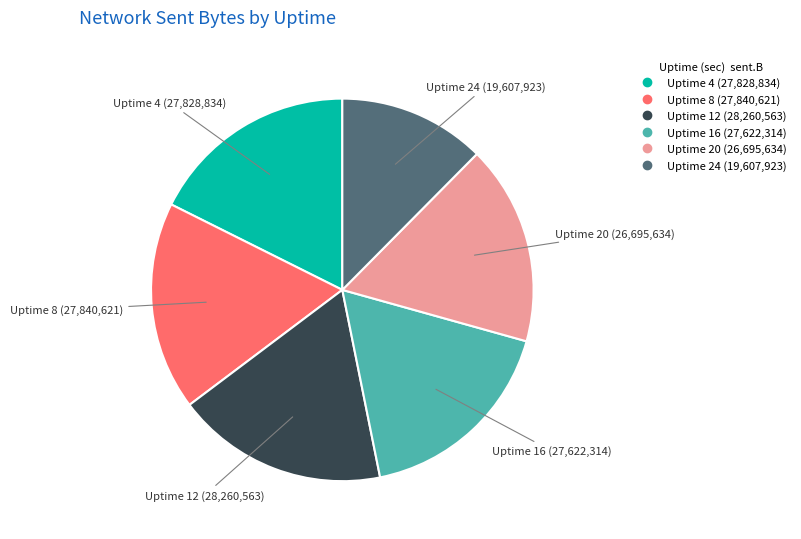

Which slice is the smallest?

Uptime 24